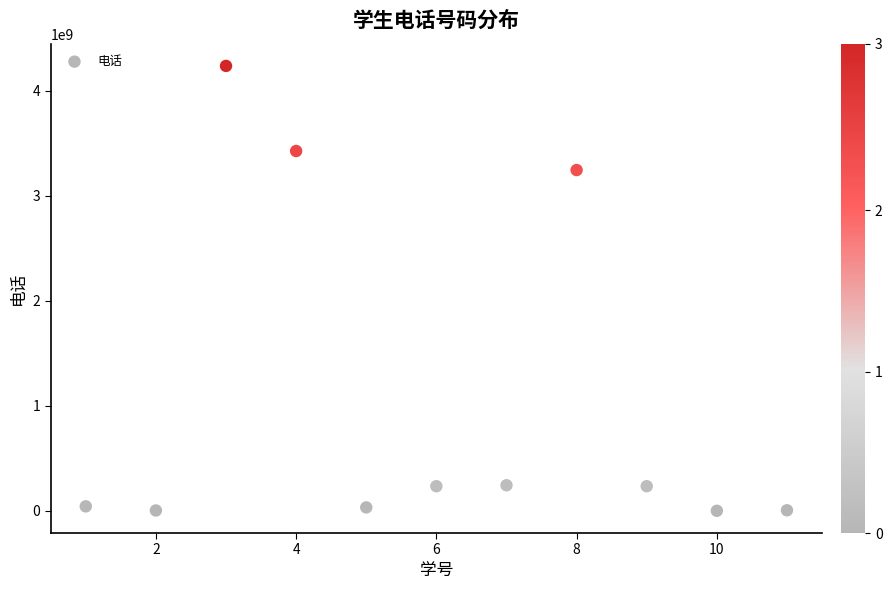

What is the range of Y values (max minus min)?

4233999910